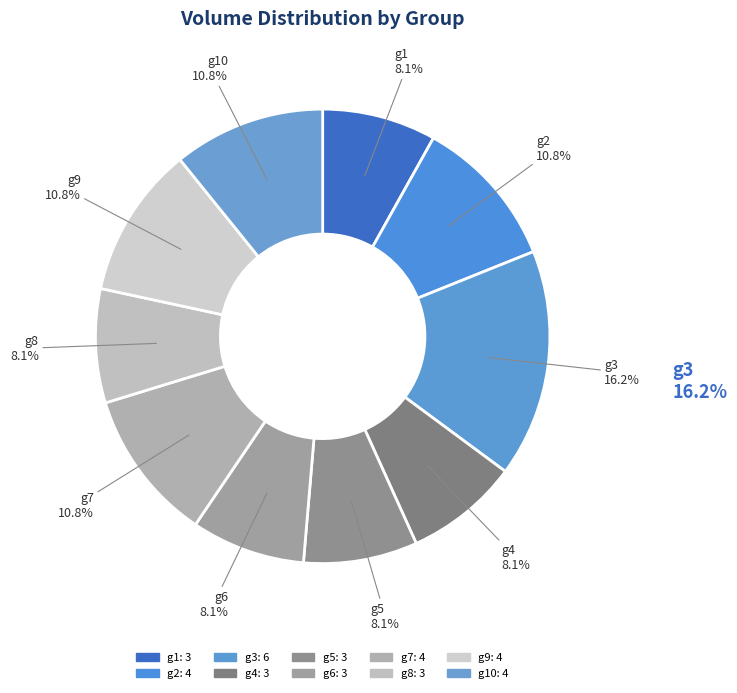

Count the number of slices in the pie.

10